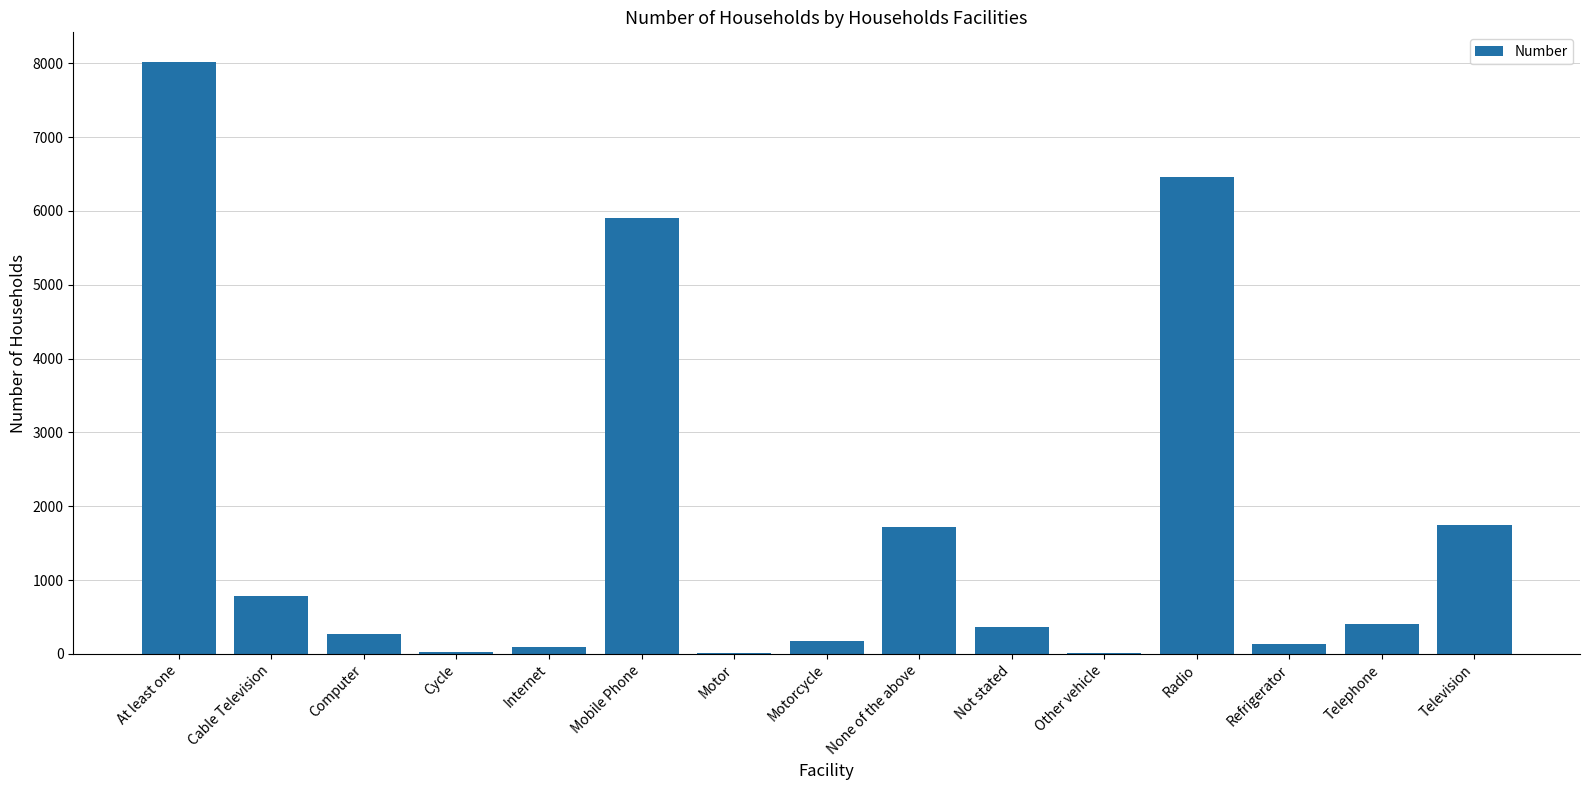

Is it true that the value at Telephone is 401?

True